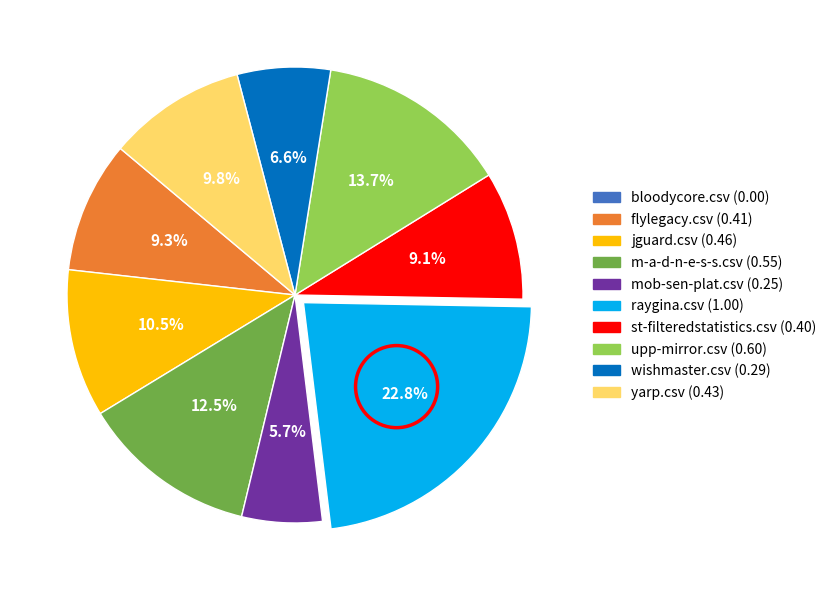

True or false: wishmaster.csv accounts for 7% of the total.

True